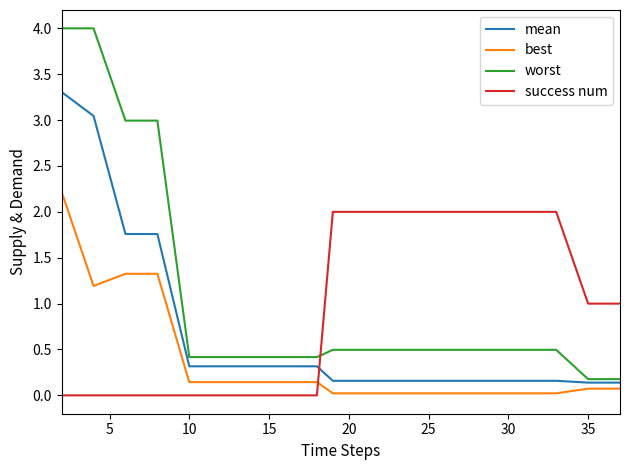

Which series has the largest total across all categories?

worst